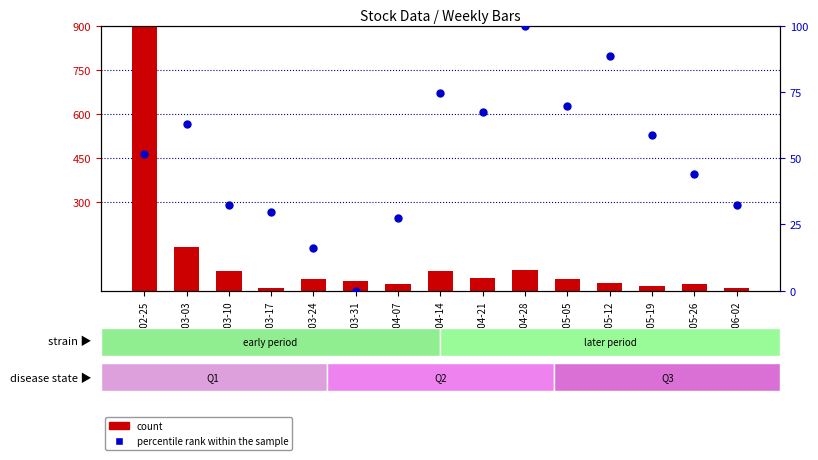

At how many categories does at least one series exceed 873?

1